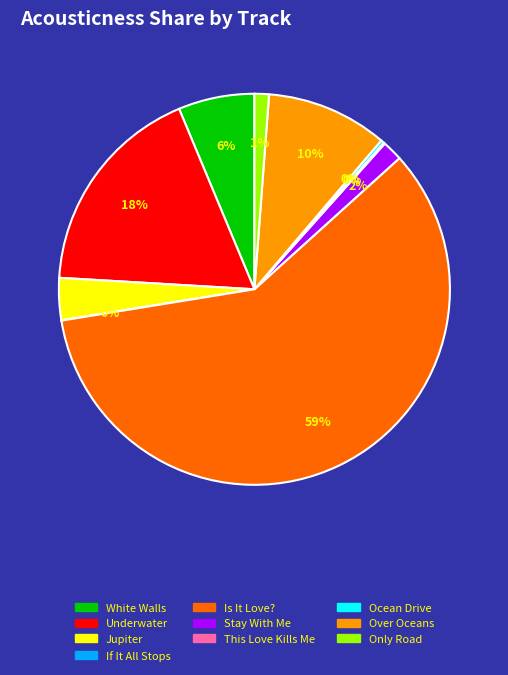

To the nearest percent, what percentage of the pie is Jupiter?

3%